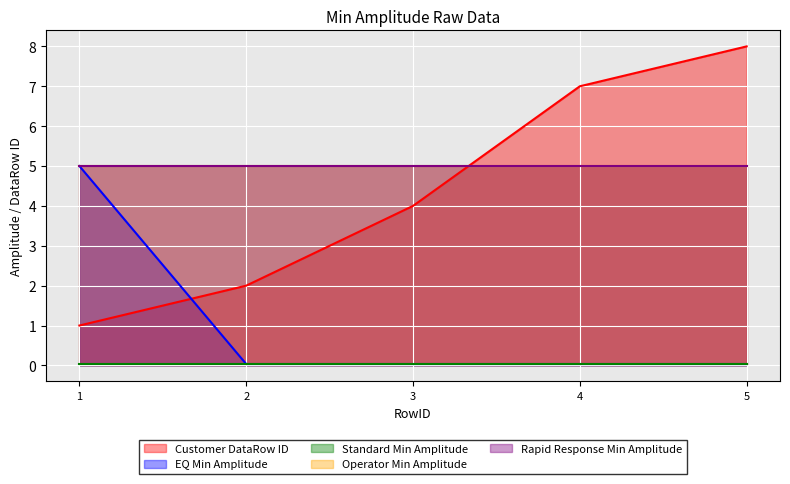

Rank the categories by Customer DataRow ID value from highest to lowest.

5, 4, 3, 2, 1